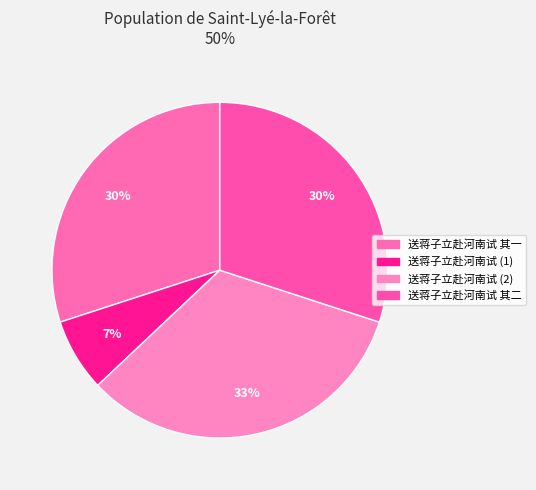

How many segments does this pie chart have?

4